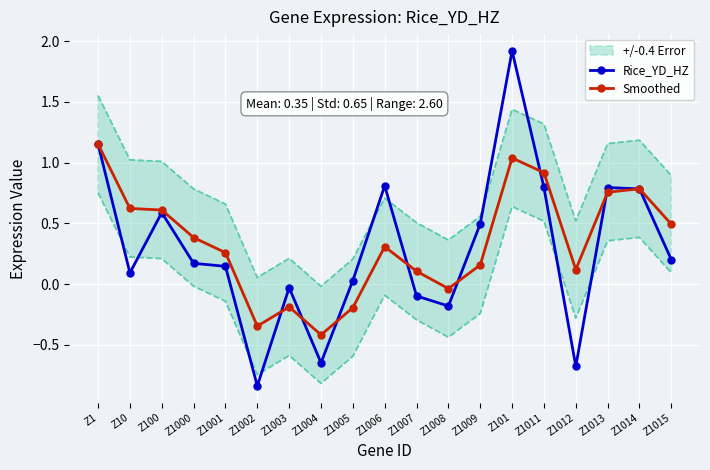

Where is the first local maximum for Rice_YD_HZ?

Z100